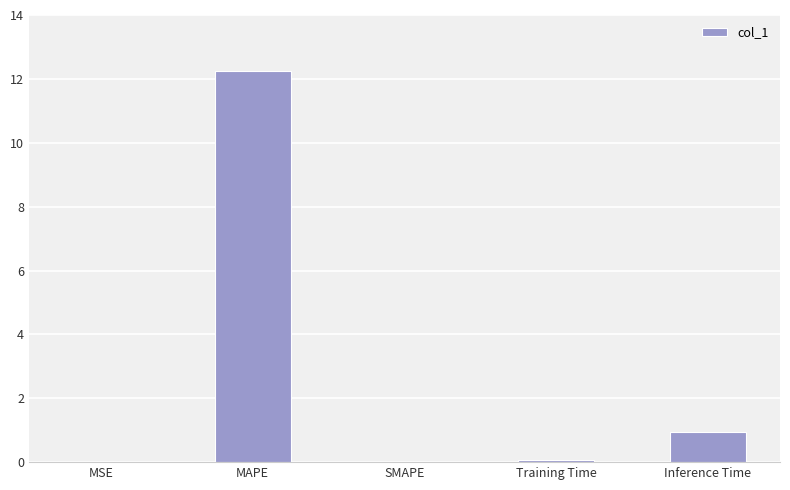

True or false: the data shows 0.9 at Inference Time.

True